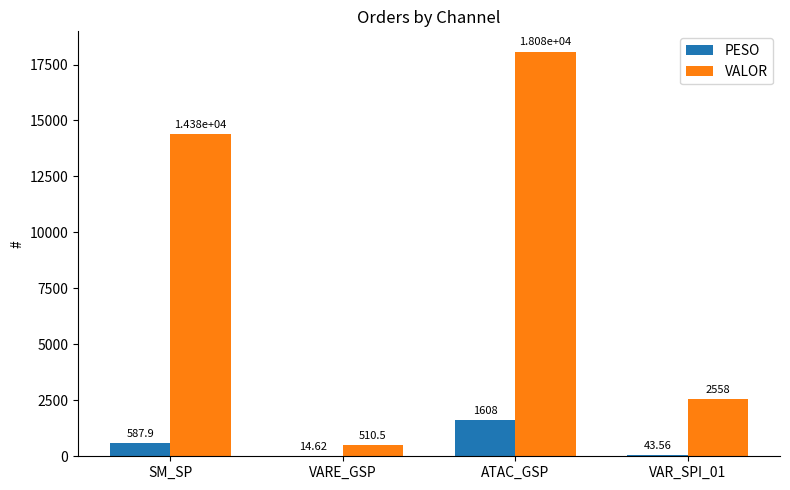

What value does the VALOR series have at SM_SP?

14384.5